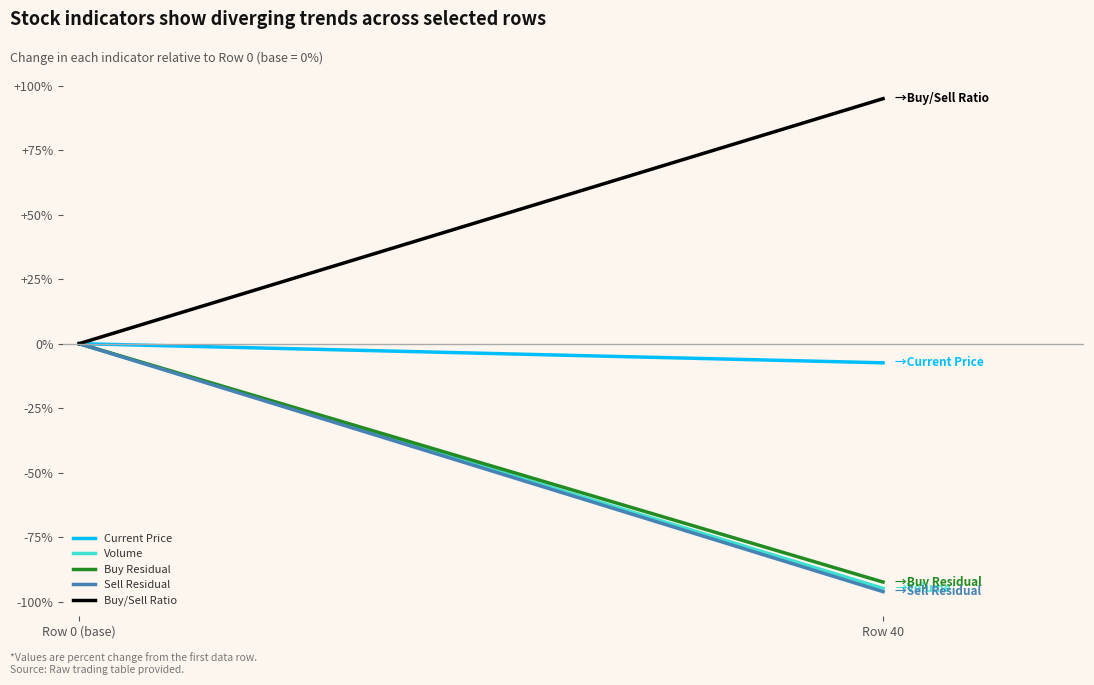

What position from the left is Row 0 (base)?

1